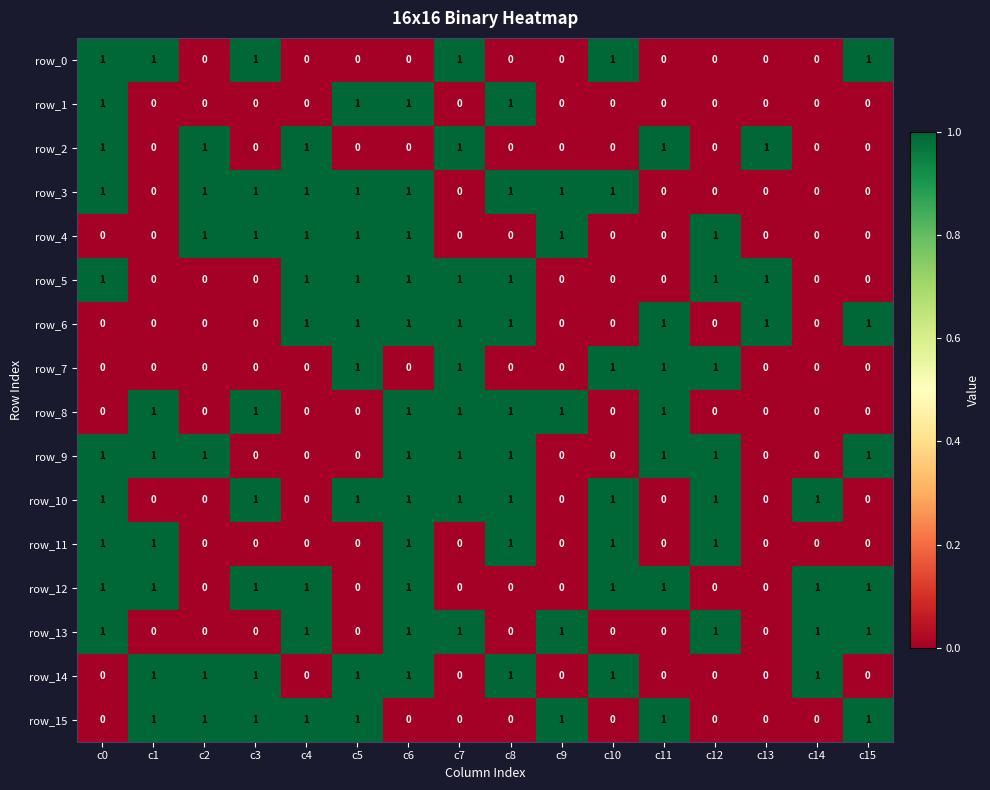

What is the total value across all series at c8?

9